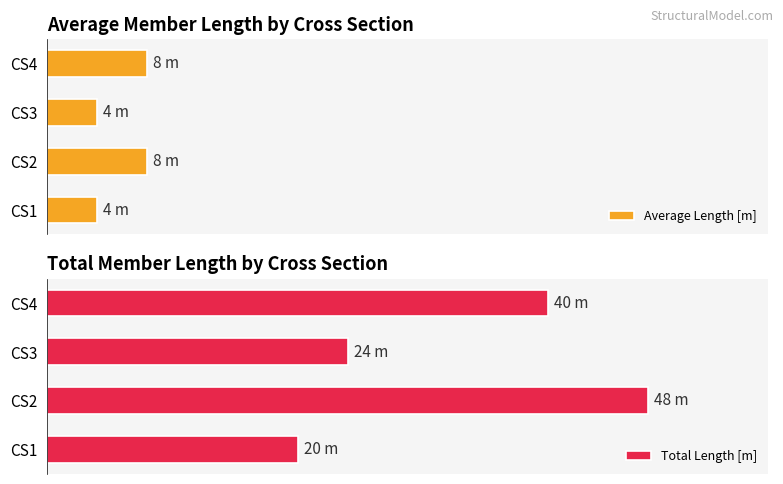

How many Total Length [m] values are between 24 and 48?

3